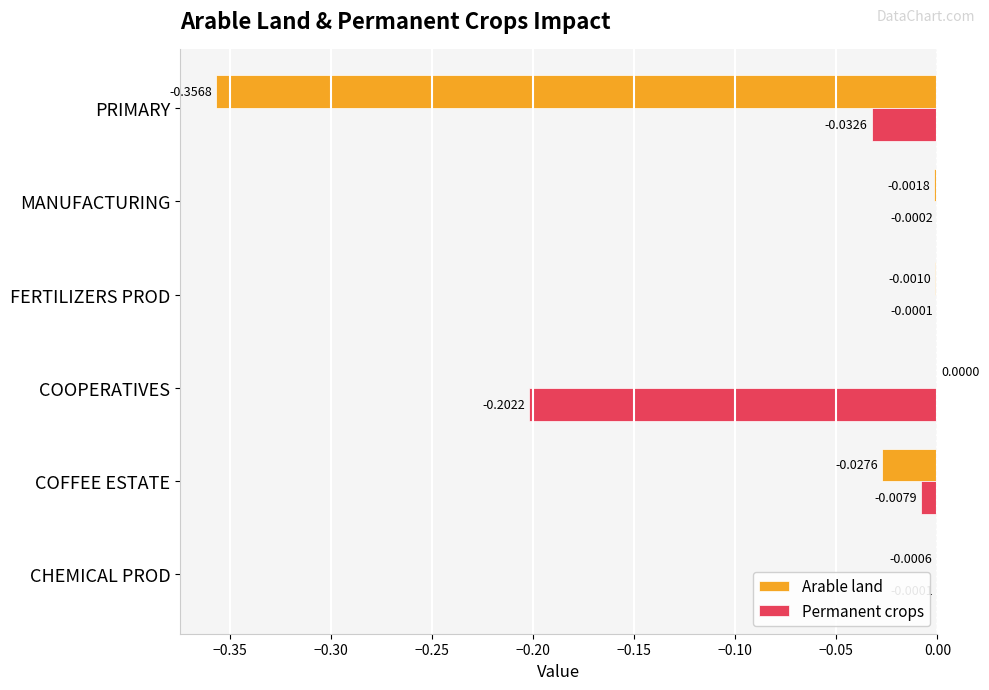

What are all the series names shown in the legend?

Arable land, Permanent crops